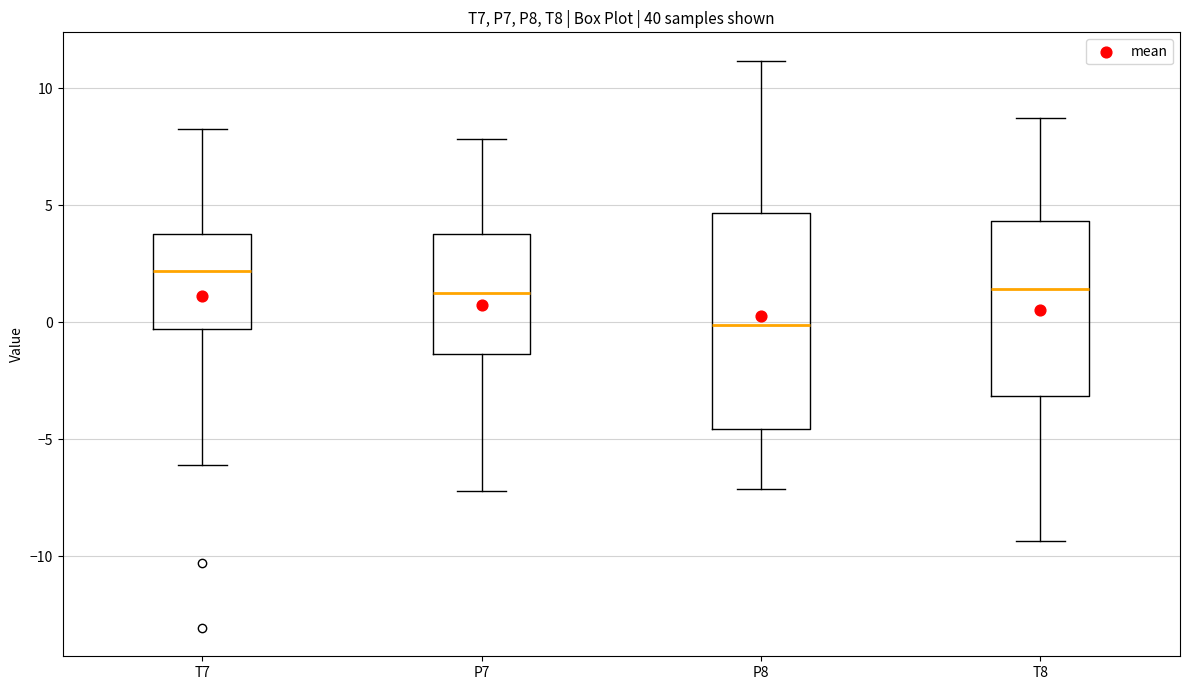

Reading left to right, read every box against the y-axis: the position of its median line, the range the box covers, and the ends of its whiskers. The values are not printed on the chart, so give them approximately, as read against the axis.

T7: median 2.0, box -0.5 to 3.5, whiskers -6.0 to 8.0
P7: median 1.5, box -1.5 to 4.0, whiskers -7.0 to 8.0
P8: median 0.0, box -4.5 to 4.5, whiskers -7.0 to 11.0
T8: median 1.5, box -3.0 to 4.5, whiskers -9.5 to 8.5